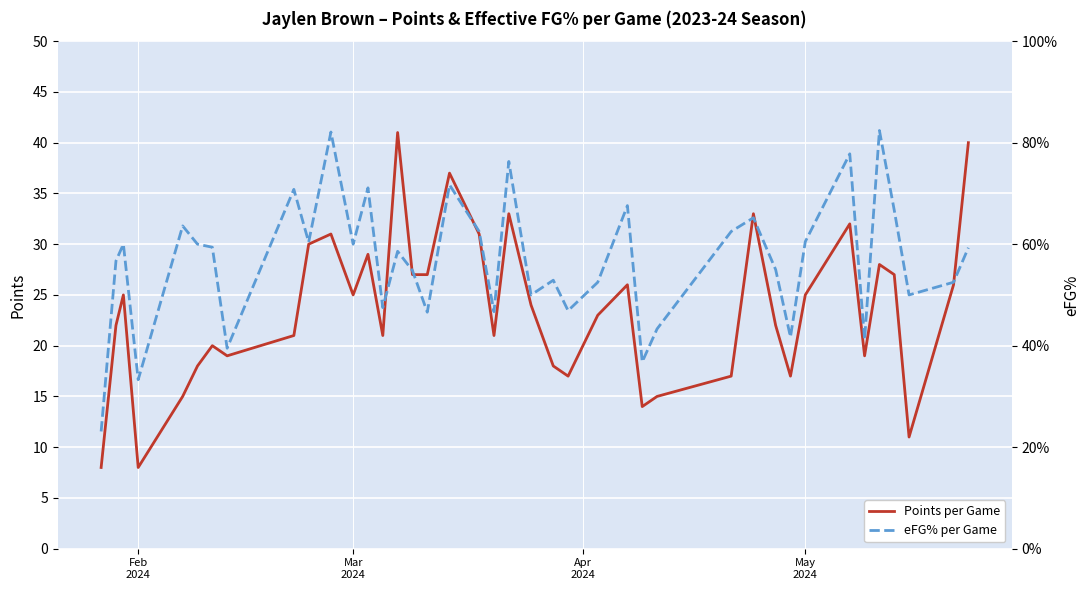

How many values in the Points per Game series are below 24?

20